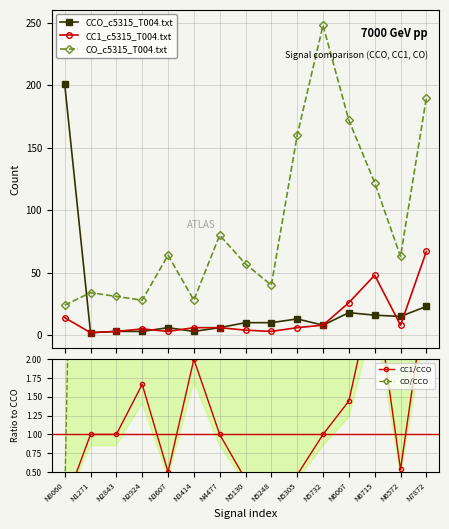

What is the label of the 8th point from the left?

N5130